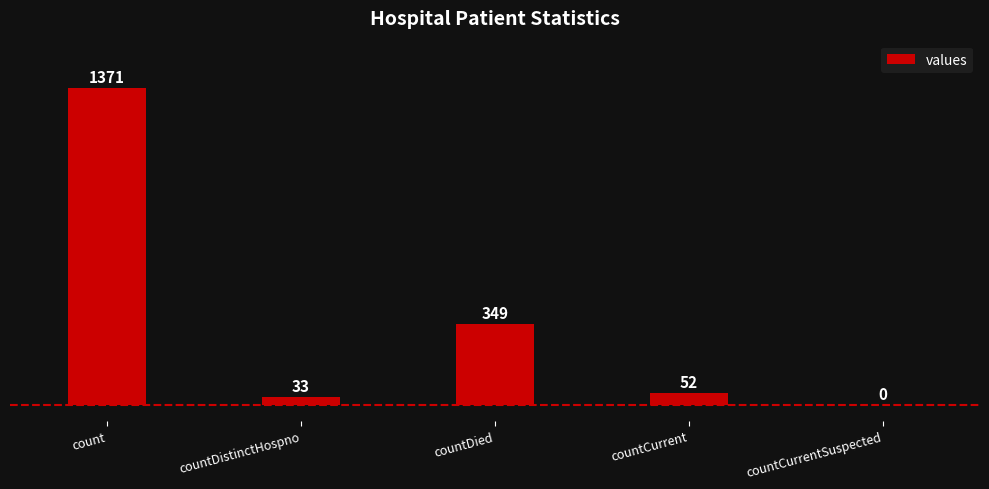

Where is the data nearest to the value 685?

countDied